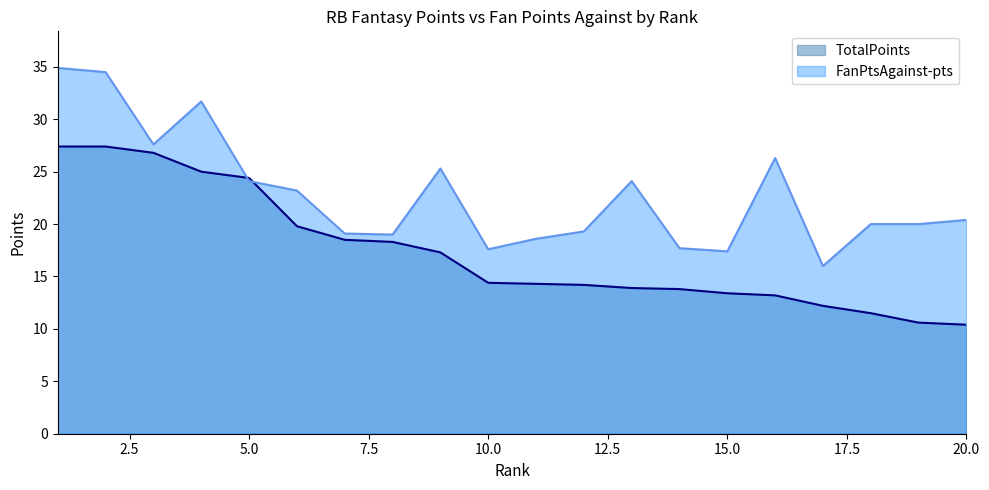

How many intersections are there between FanPtsAgainst-pts and TotalPoints?

2